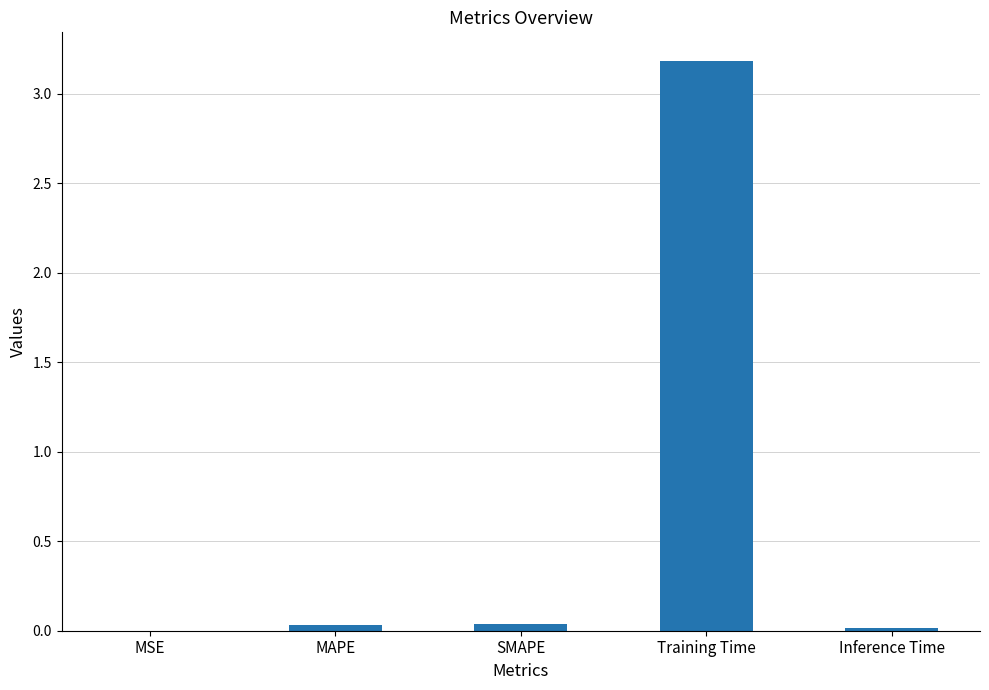

What is the sum of all values?

3.3